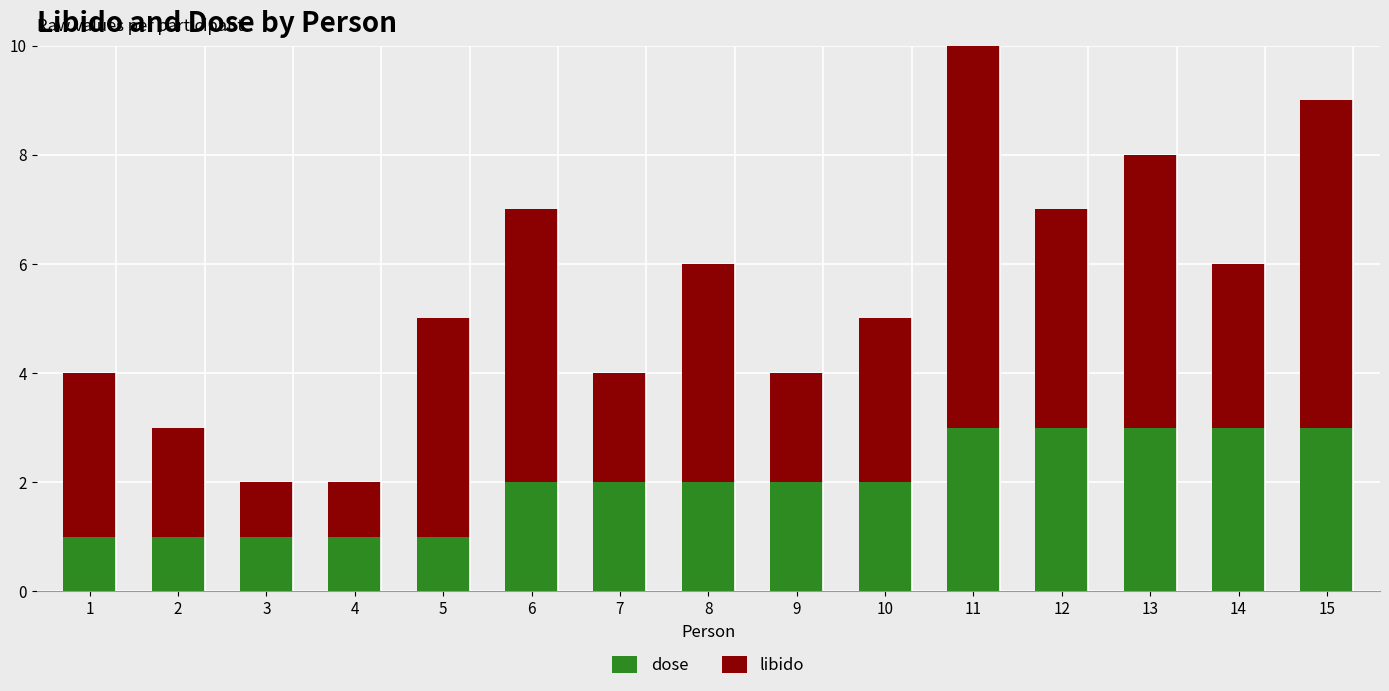

What is the value of the dose bar at the 10th from the left?

2